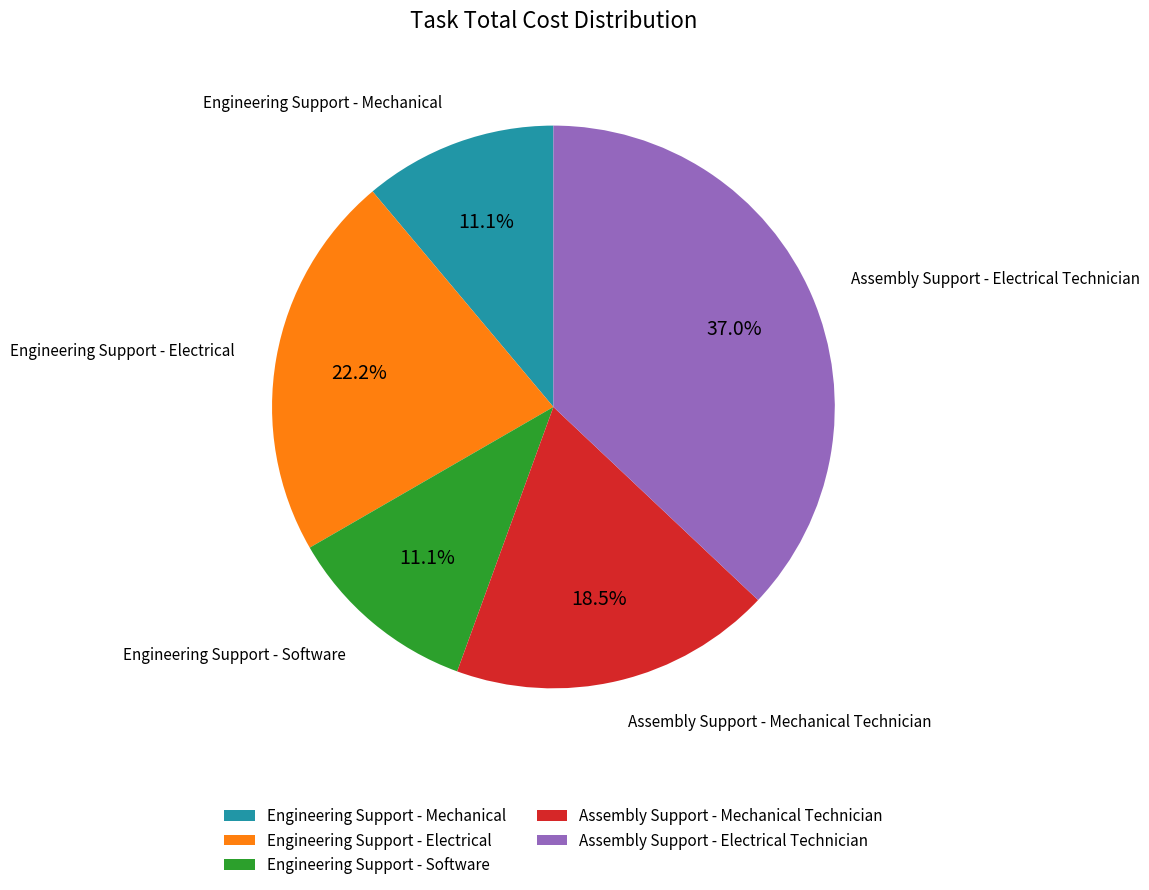

The Assembly Support - Electrical Technician slice represents 23% of the pie. True or false?

False